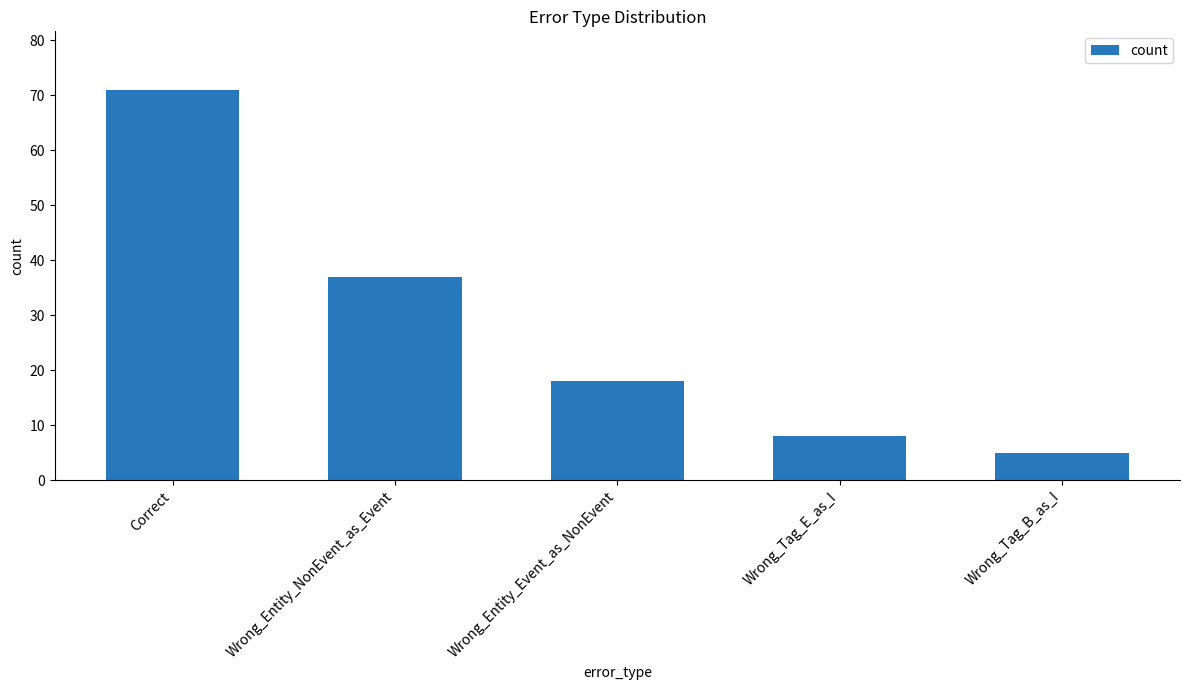

How many series are shown in this chart?

1